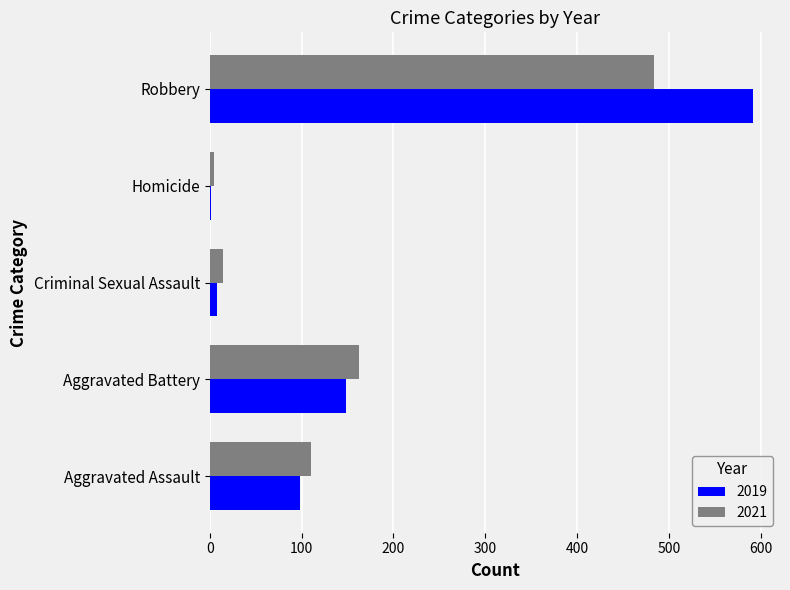

Which series has the widest spread of values?

2019